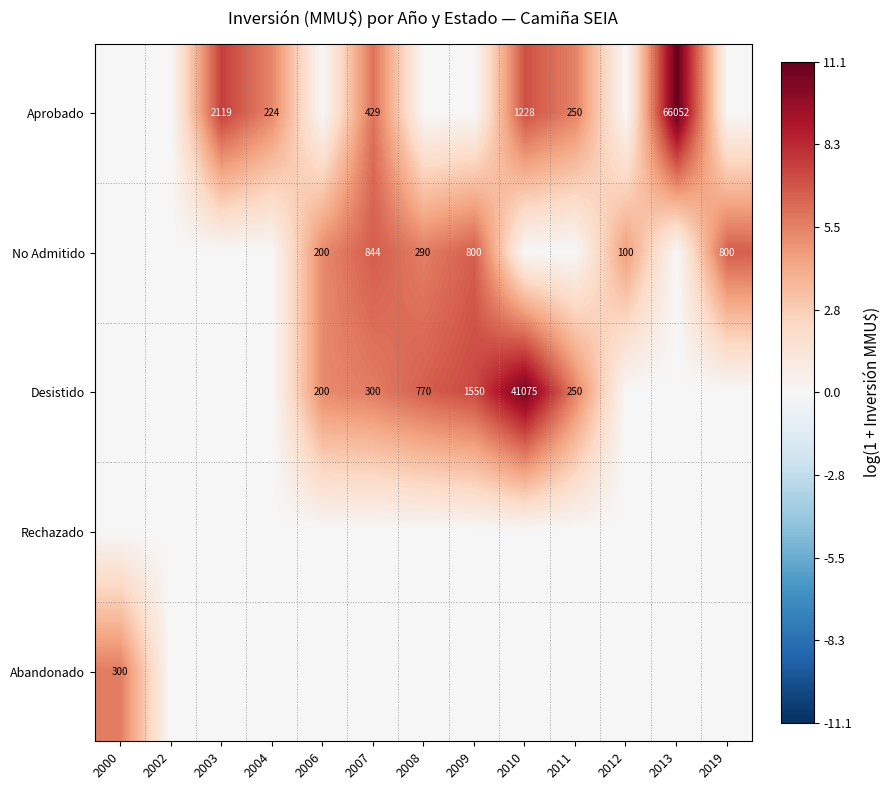

Is the value of Aprobado at 2013 greater than the value of No Admitido at 2019?

Yes